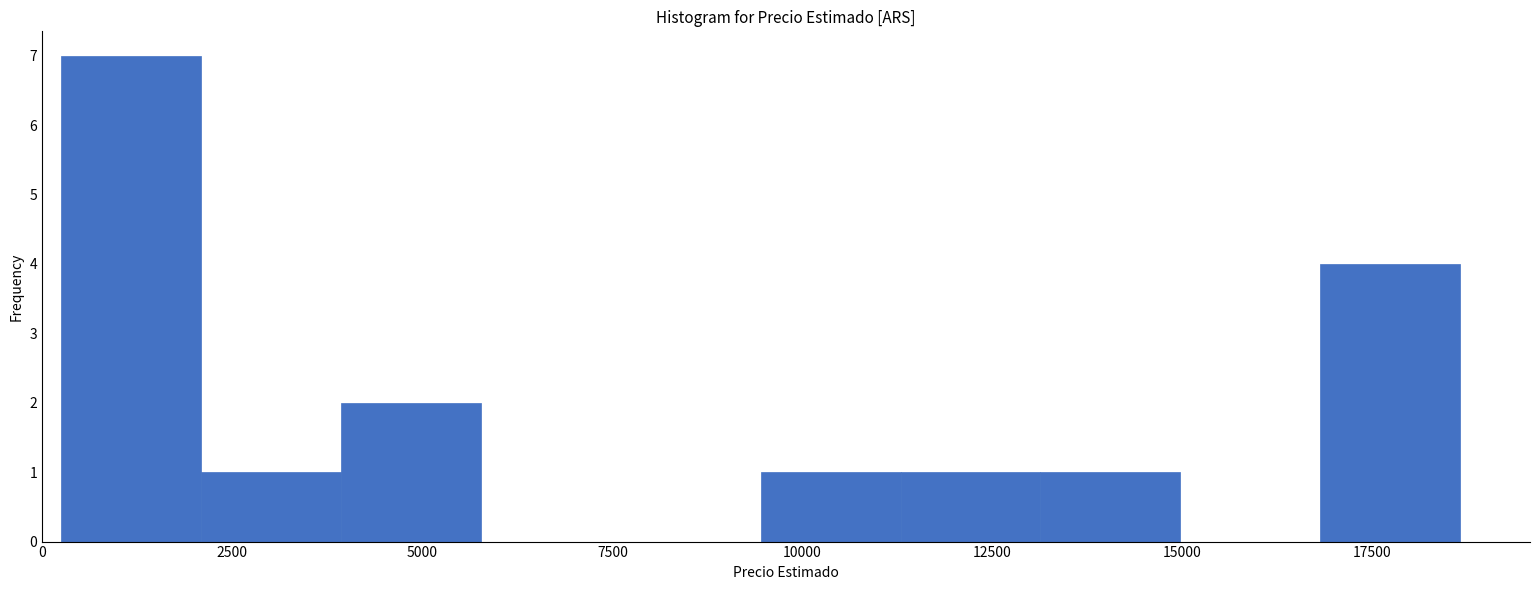

Around what value on the x-axis is the tallest bar? Give the approximate position of its centre, as read against the axis.

1000